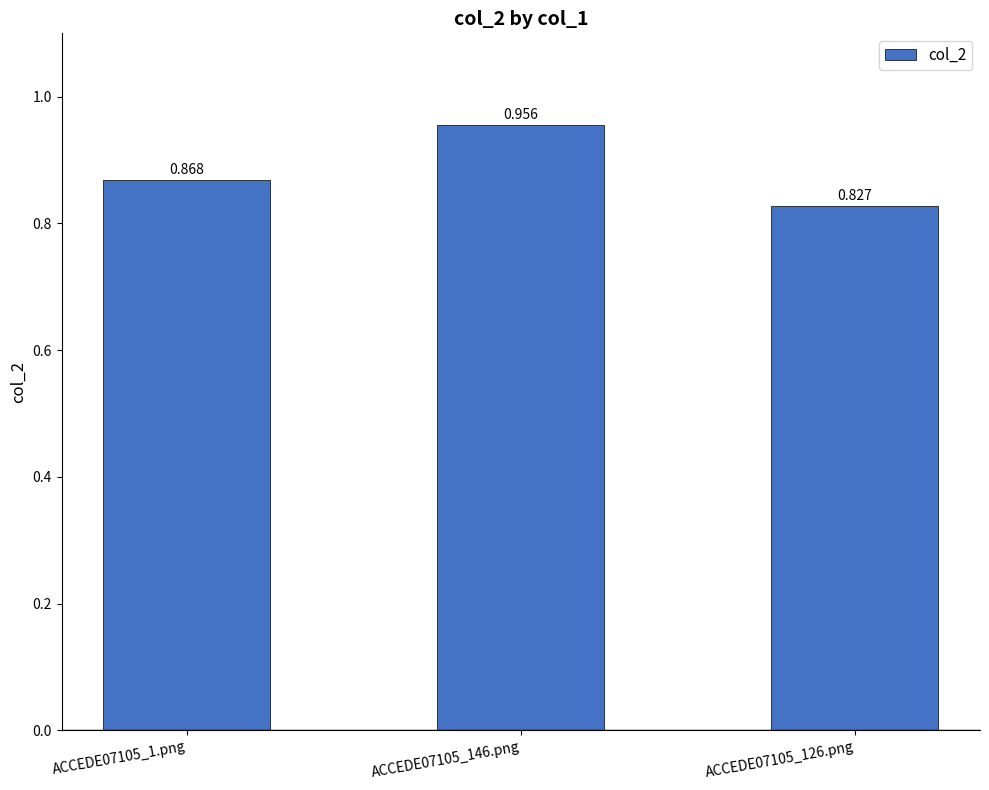

True or false: the data shows 0.9 at ACCEDE07105_1.png.

True